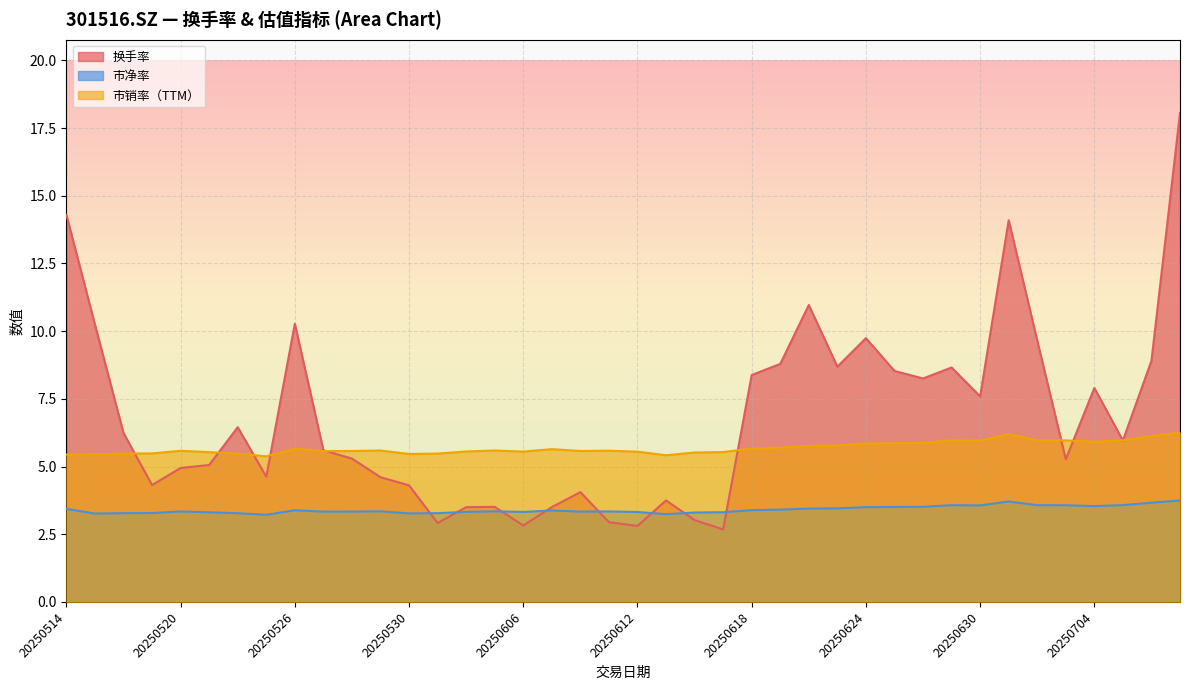

What are all the series names shown in the legend?

换手率, 市净率, 市销率（TTM）